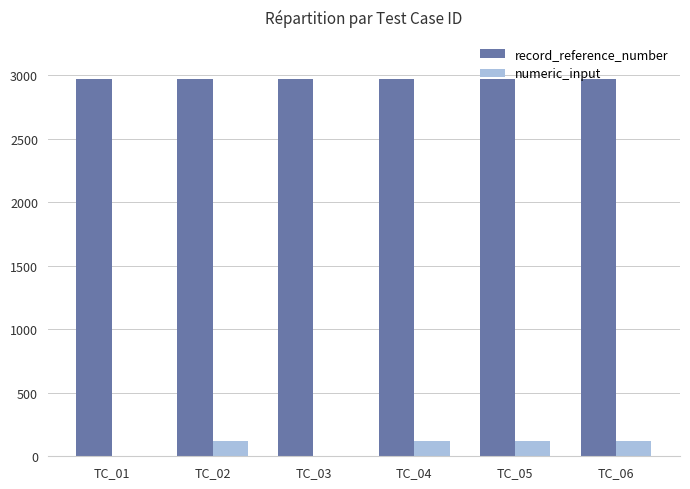

What is the total value across all series at TC_01?

2971